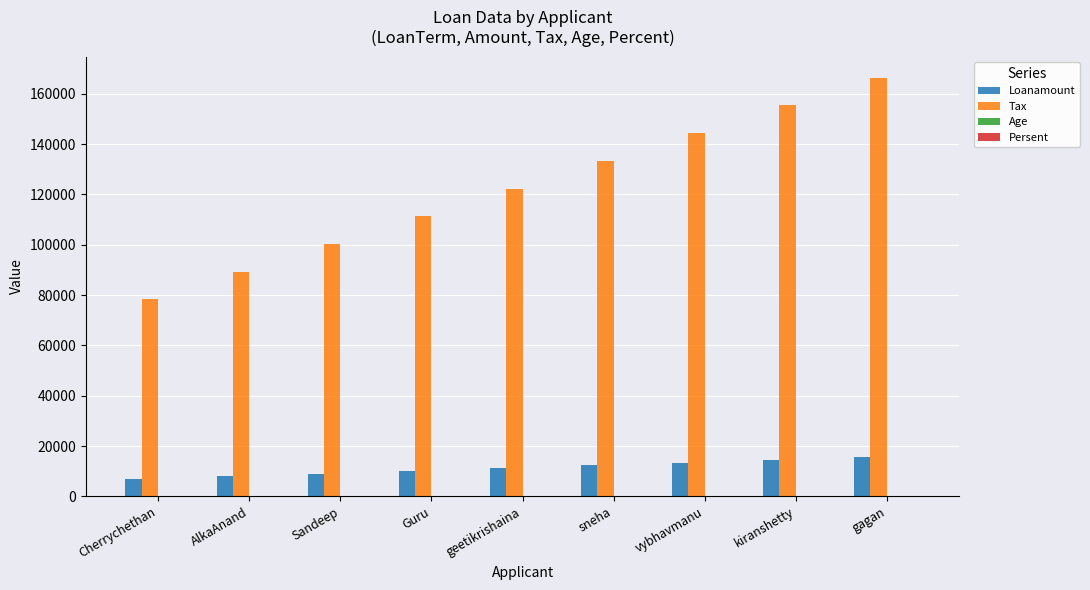

Which series changed the most between kiranshetty and gagan?

Tax